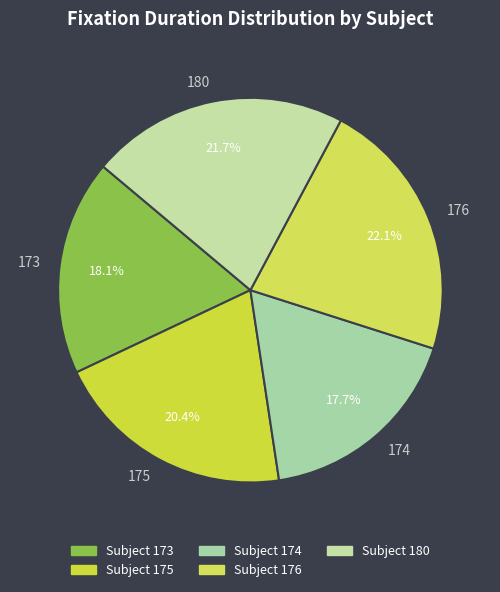

True or false: 174 accounts for 18% of the total.

True